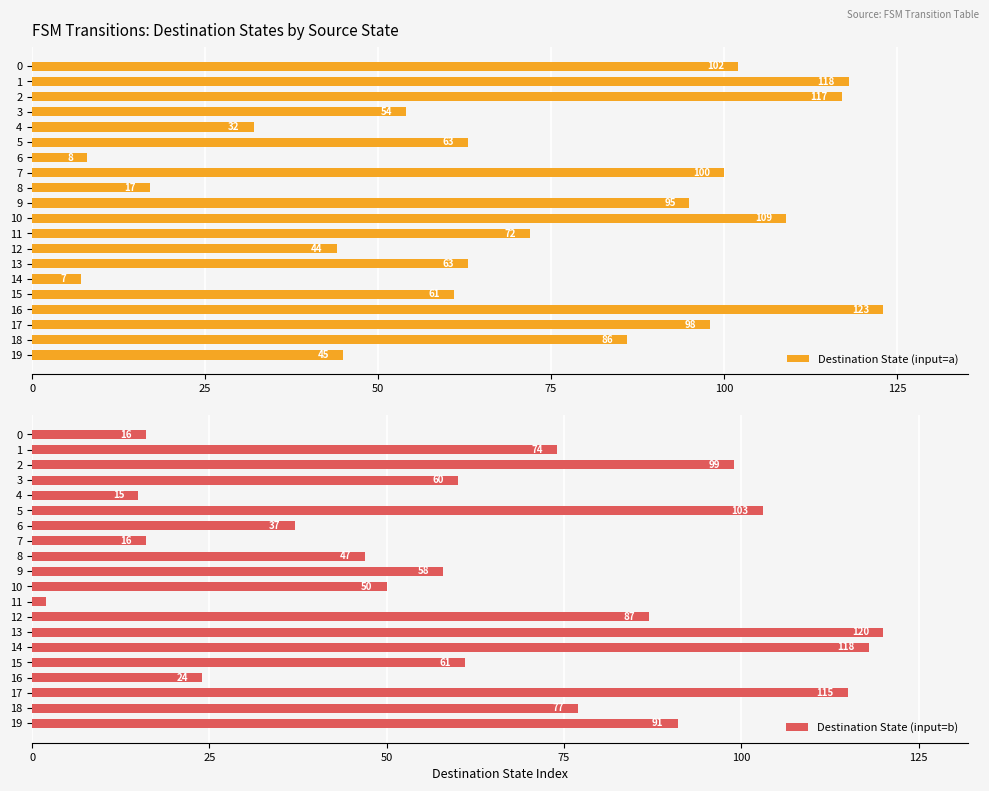

What is the difference between the Destination State (input=a) values at 8 and 10?

92